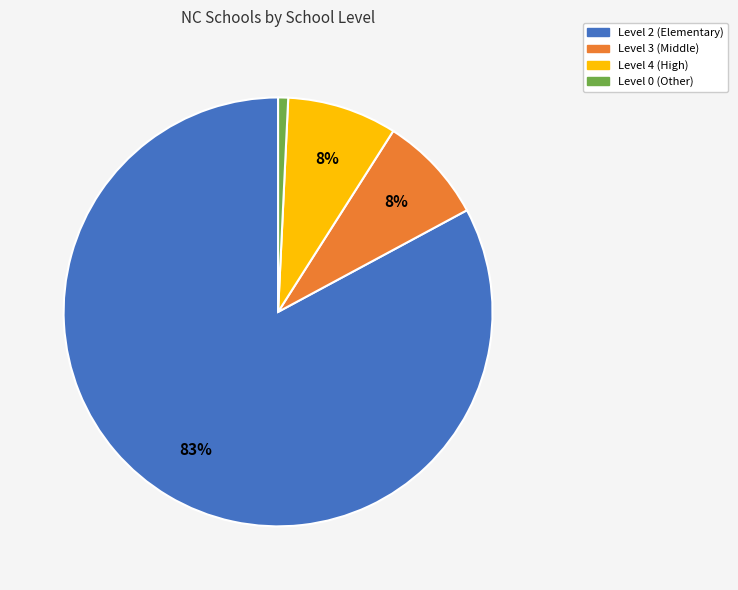

Is the sum of Level 0 (Other) and Level 3 (Middle) greater than half?

No